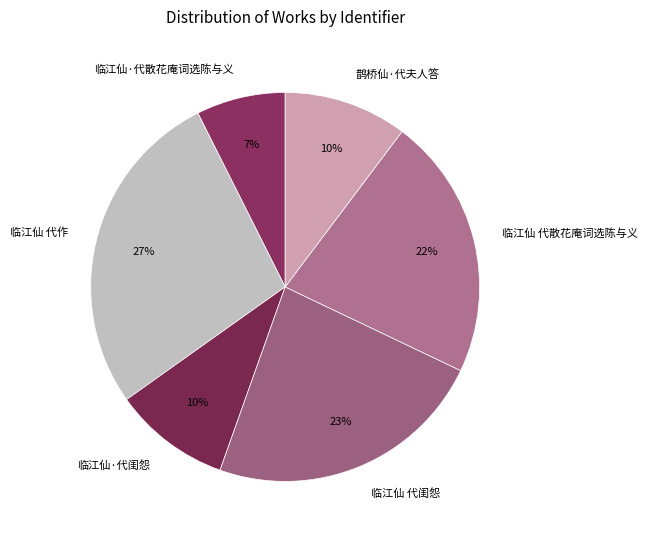

What percentage is the 临江仙 代散花庵词选陈与义 slice, to the nearest percent?

22%